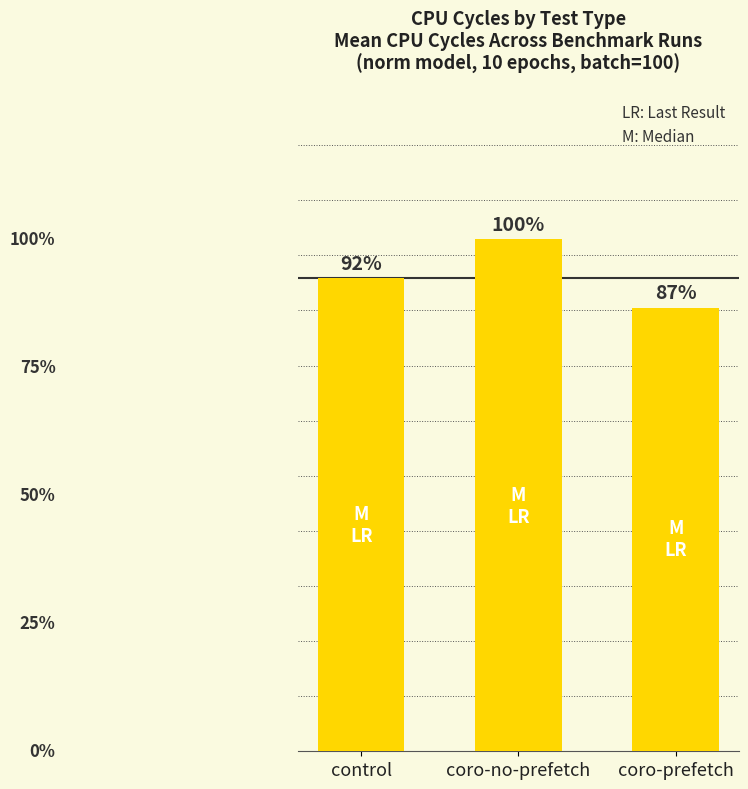

Does the chart contain stacked bars?

No